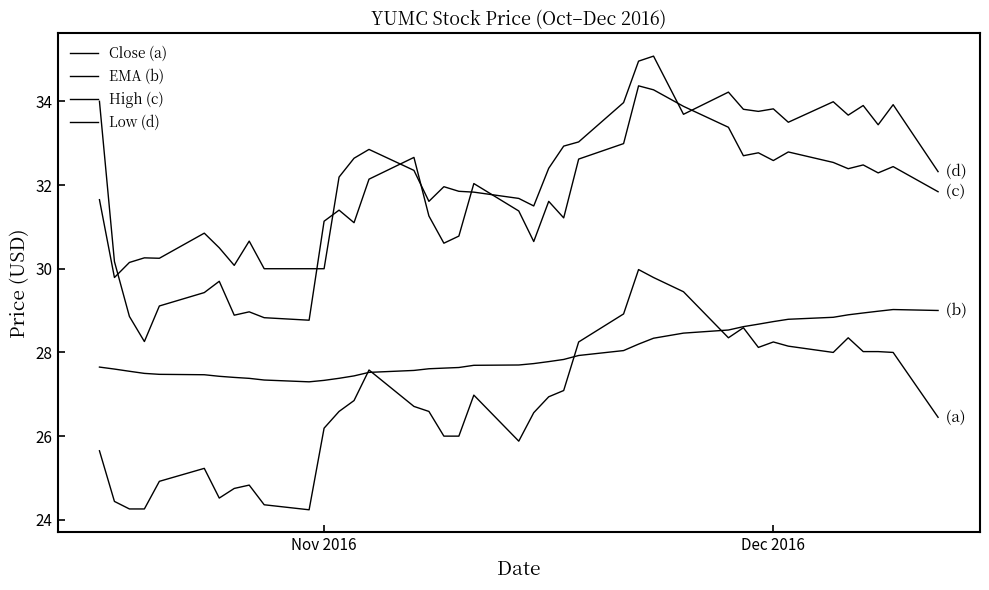

Does the chart have visible grid lines?

No